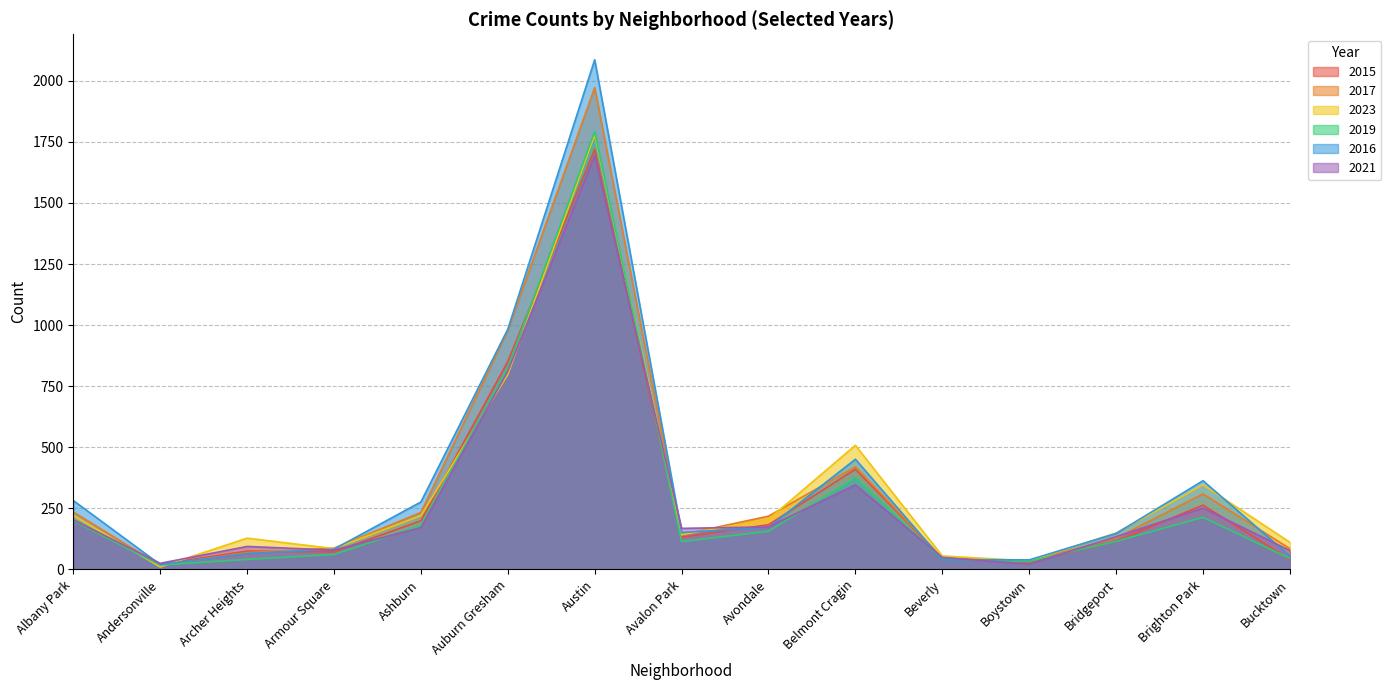

What is the approximate value of 2015 at Andersonville?

21